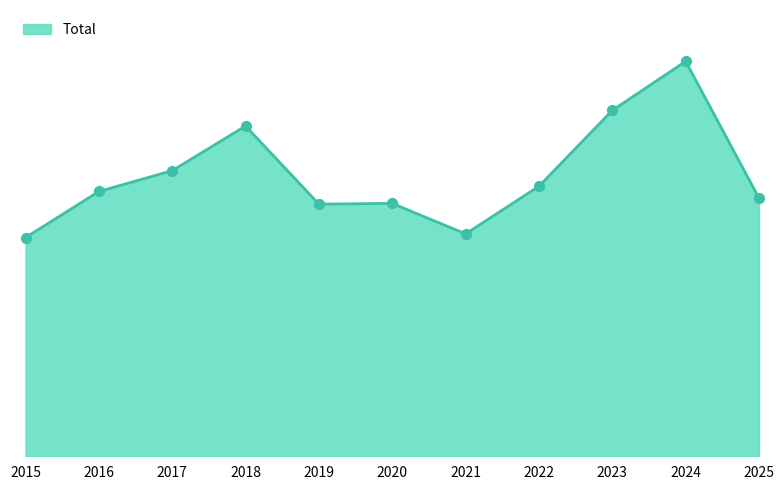

Approximately how many times larger is the value at 2020 compared to 2015?

1.2